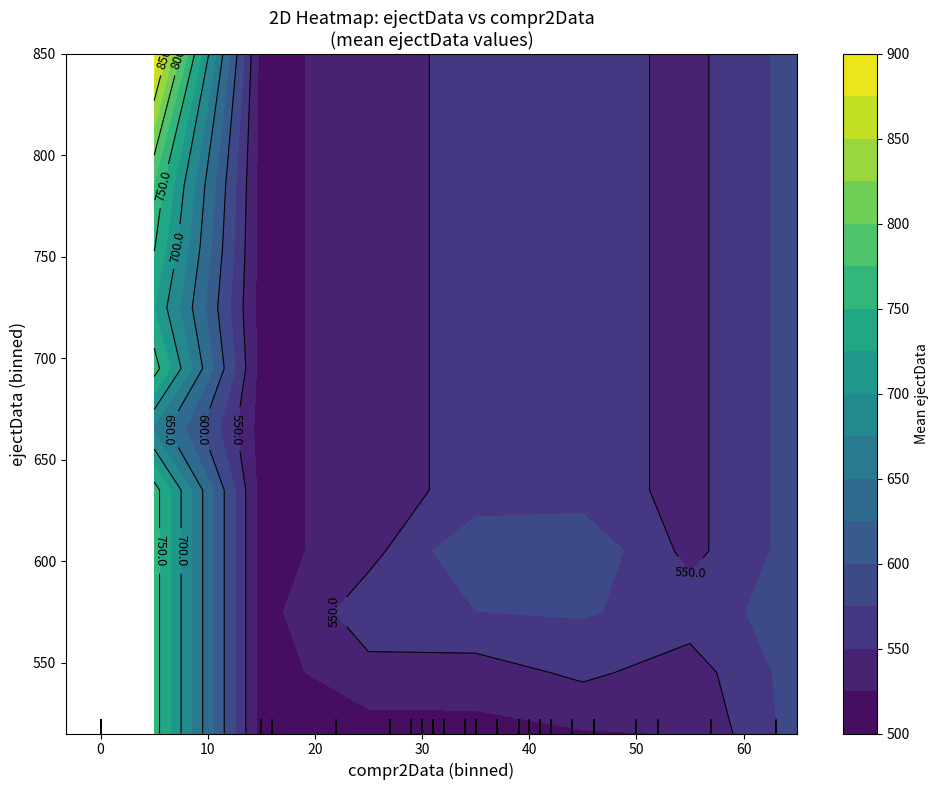

The value of 57 at 0 is 563. True or false?

True